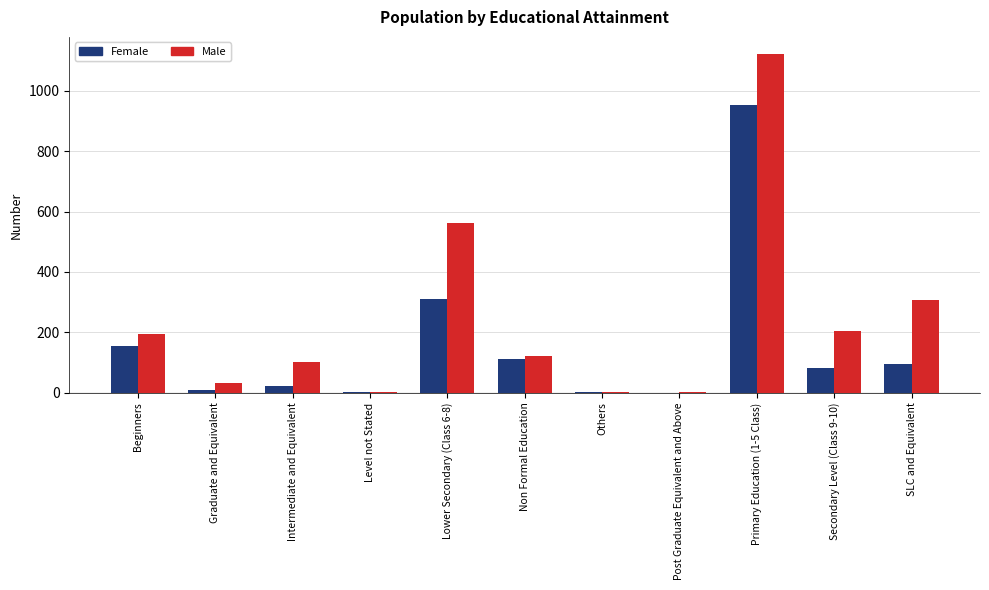

What is the highest value of the Female series?

951